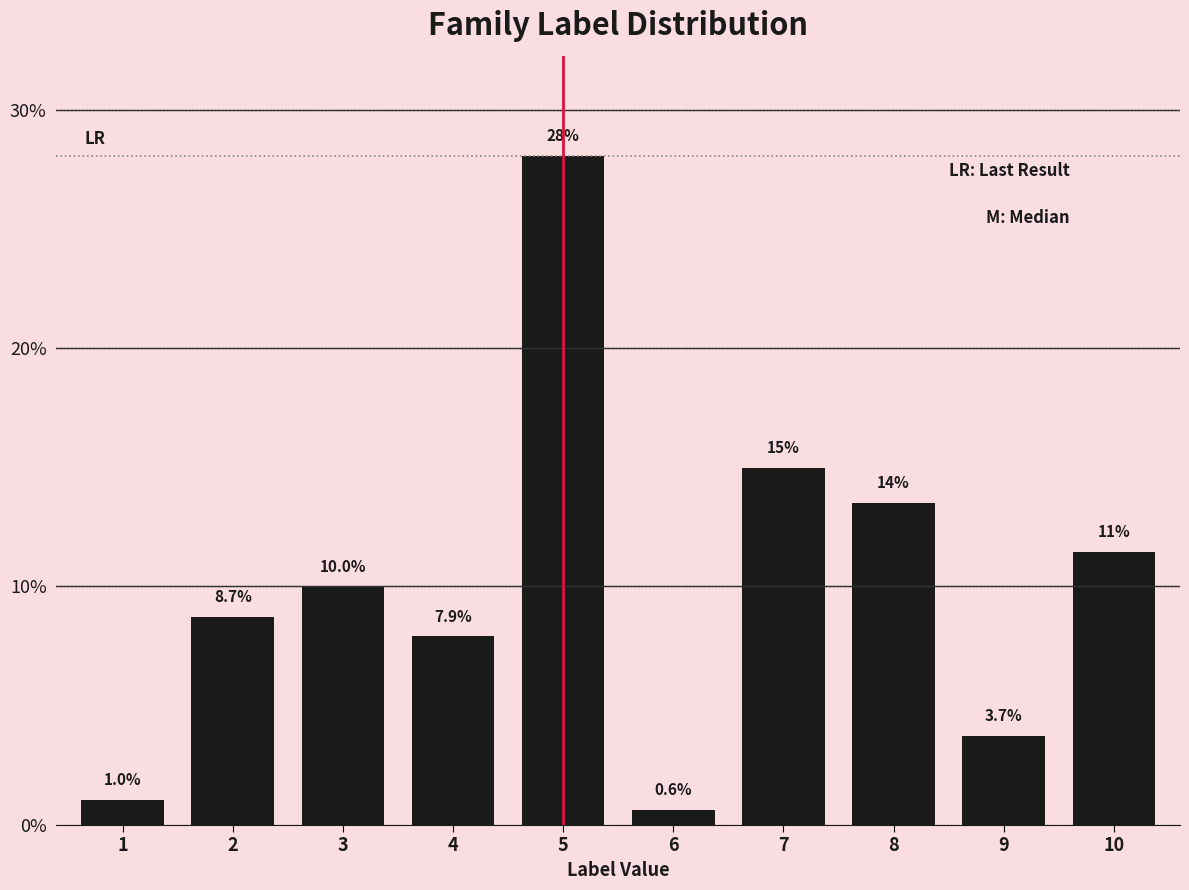

Reading right to left, what are all the values shown in this chart?

10=11.4	9=3.7	8=13.5	7=15.0	6=0.6	5=28.1	4=7.9	3=10.0	2=8.7	1=1.0